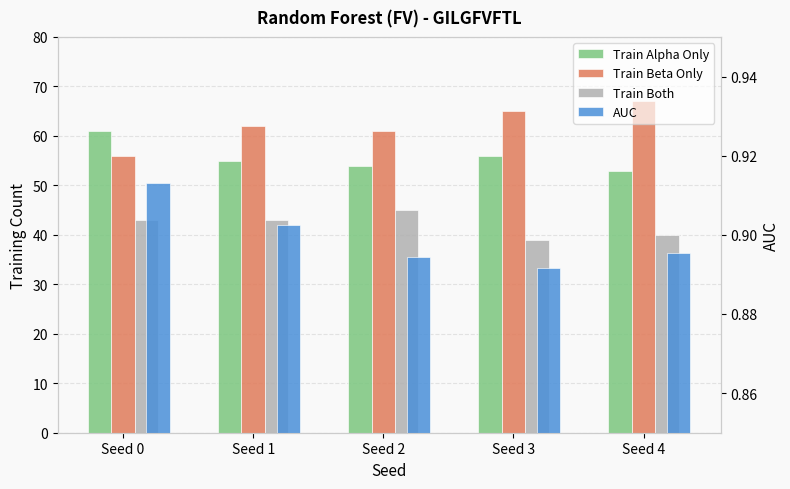

Which category has the lowest value across all series?

Seed 3